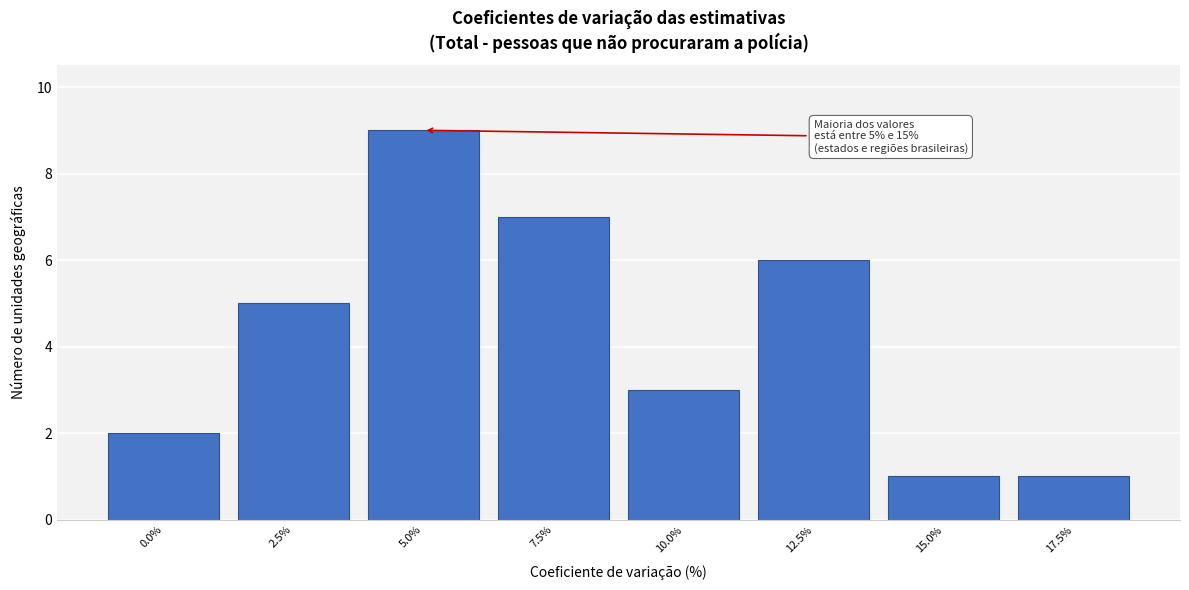

Reading left to right, extract all data points from this chart.

0.0%=2	2.5%=5	5.0%=9	7.5%=7	10.0%=3	12.5%=6	15.0%=1	17.5%=1